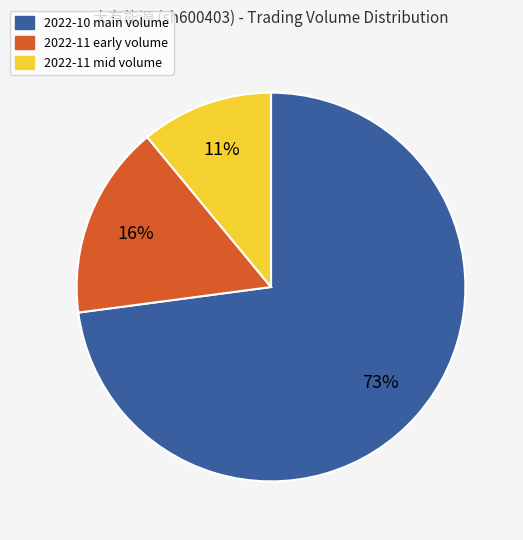

Is there a majority slice in this chart?

Yes